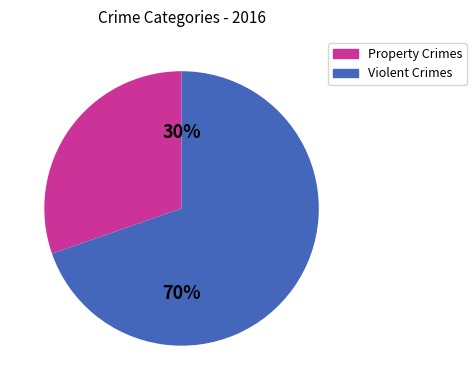

To the nearest percent, what is the average slice percentage?

50%